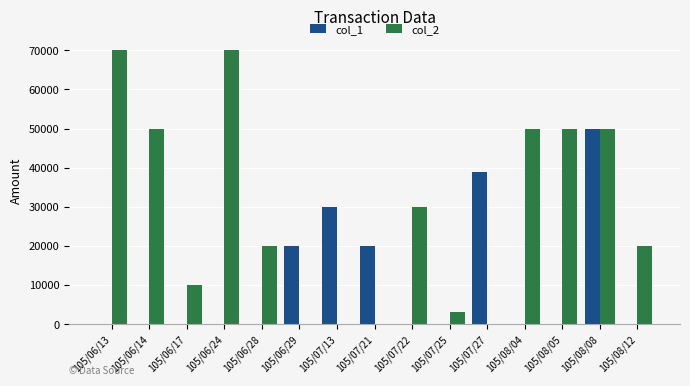

Which series has the largest total across all categories?

col_2